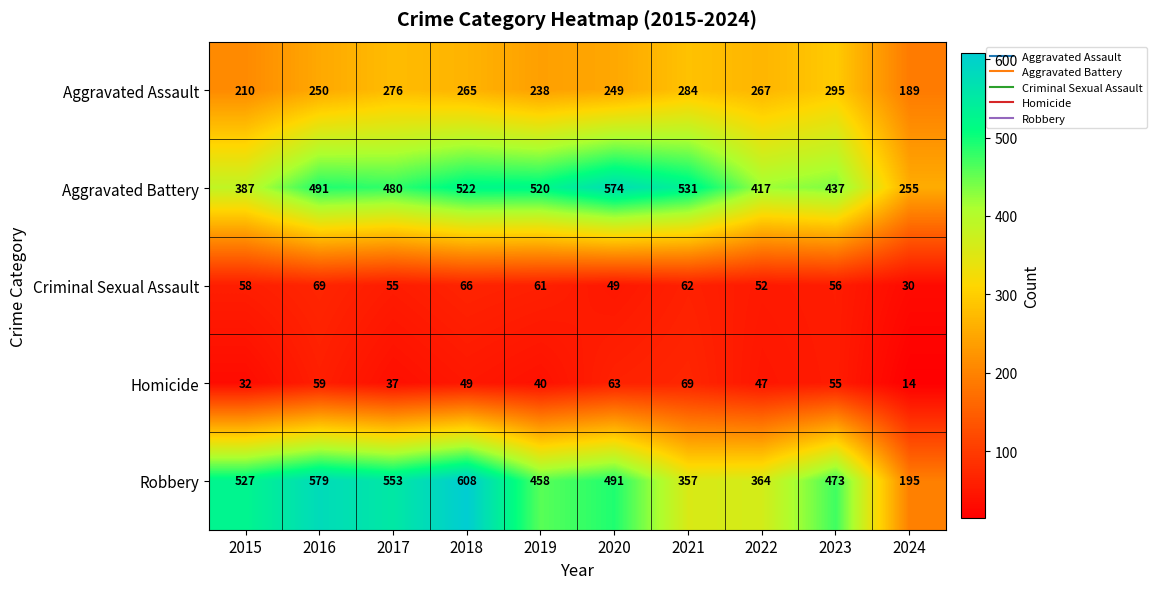

Where does the Robbery series first go above 491?

2015